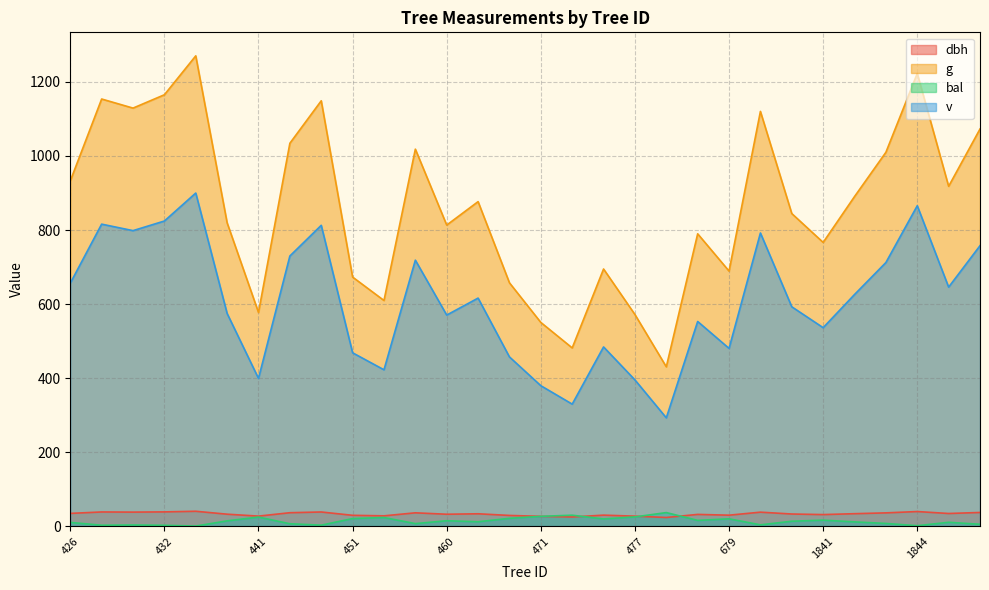

At how many categories does at least one series exceed 962?

11